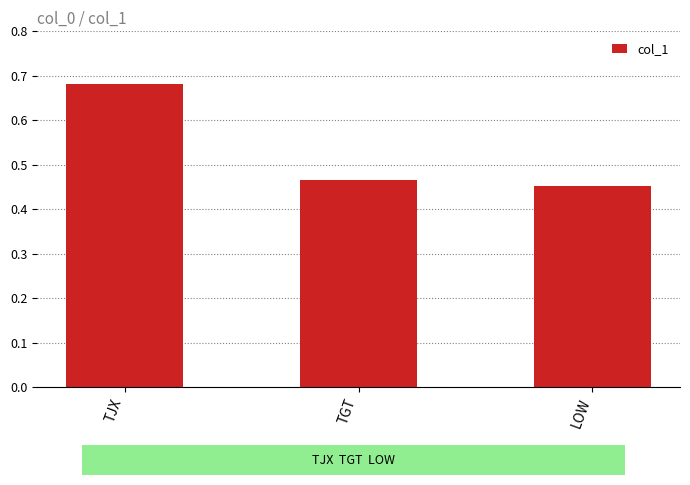

True or false: the data shows 0.9 at TJX.

False